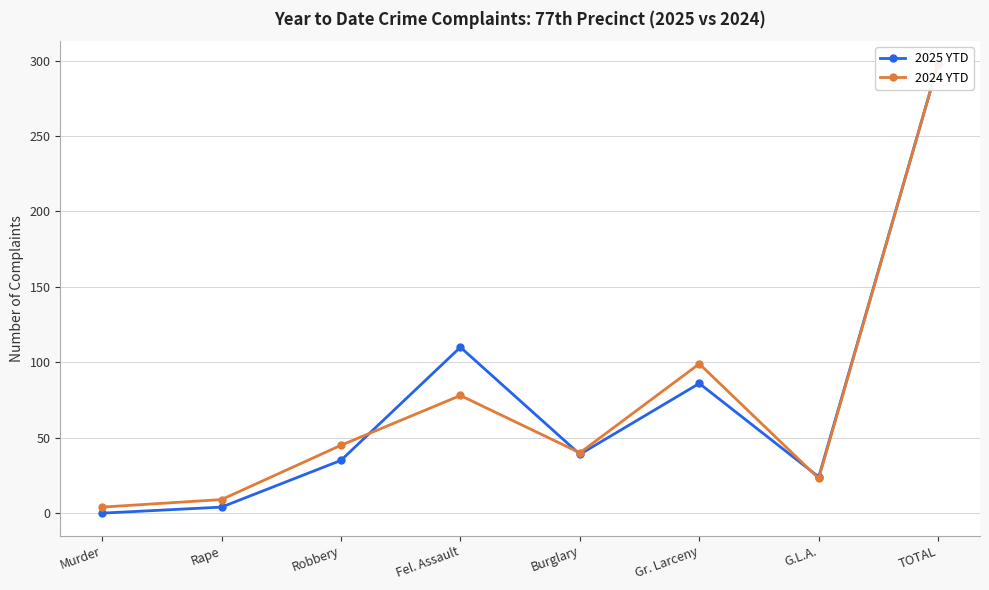

Reading left to right, transcribe all the data shown in this chart.

2025 YTD: 0	4	35	110	39	86	24	298
2024 YTD: 4	9	45	78	40	99	23	298